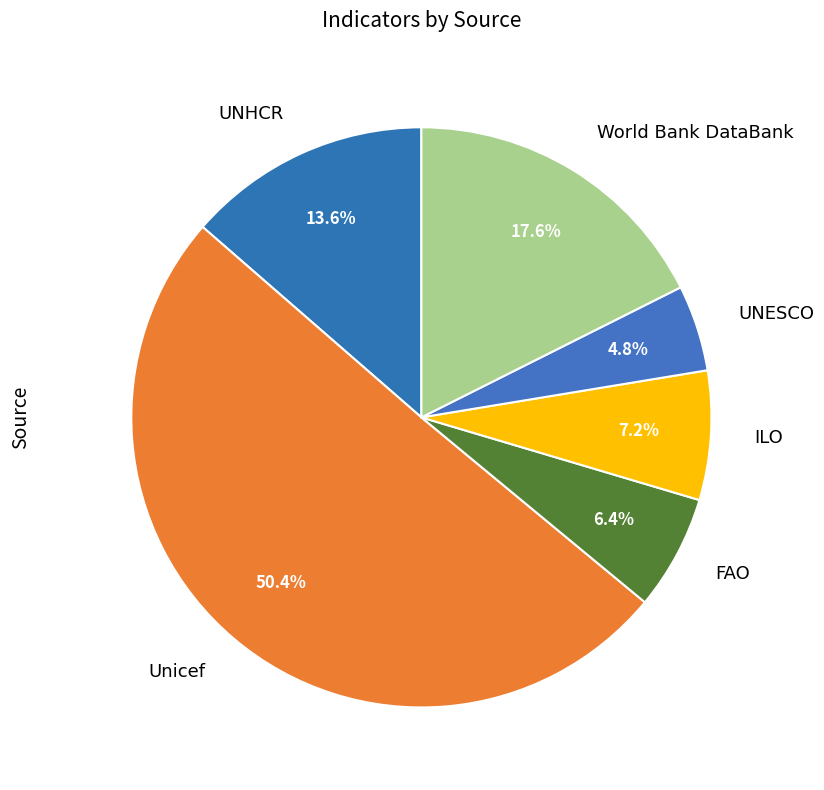

Which has a higher value, ILO or UNHCR?

UNHCR